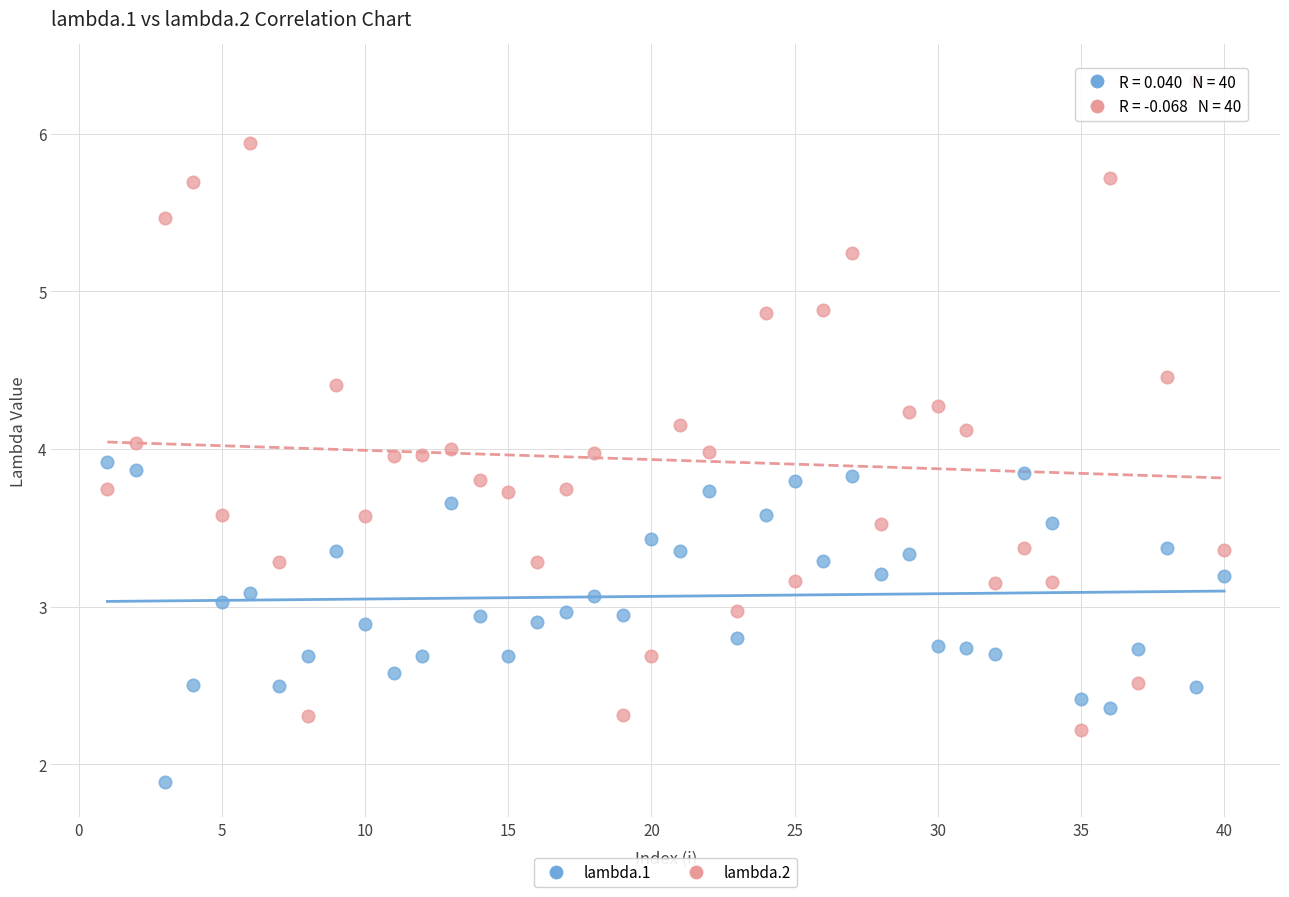

In the lambda.1 series, what Y value is closest to 2?

1.9